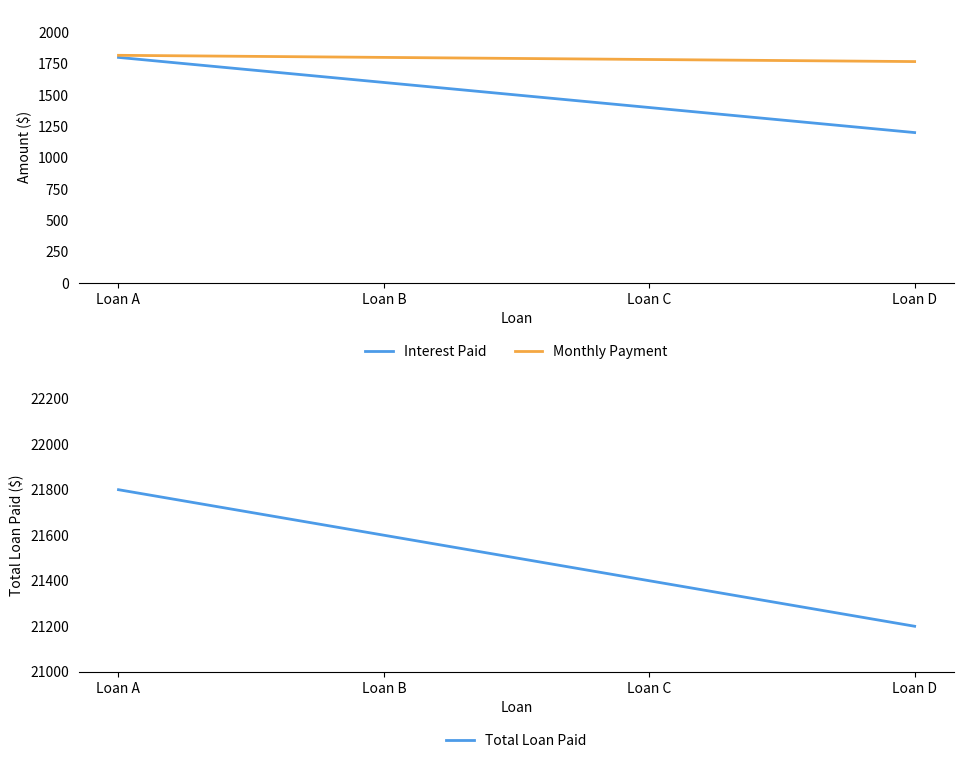

Is it true that Interest Paid equals 2507.1 at Loan B?

False